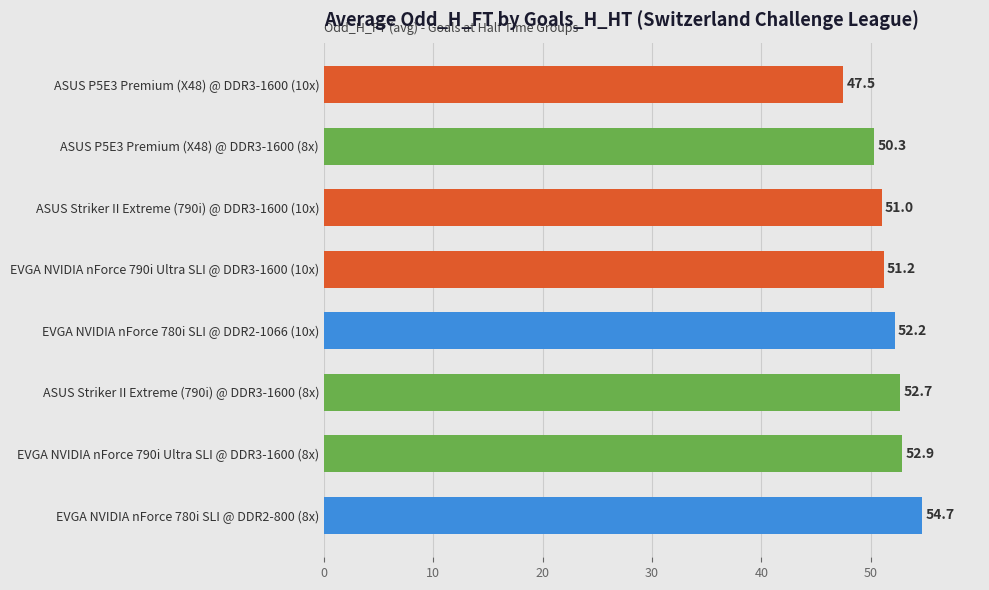

Reading top to bottom, extract all data points from this chart.

ASUS P5E3 Premium (X48) @ DDR3-1600 (10x)=47.5	ASUS P5E3 Premium (X48) @ DDR3-1600 (8x)=50.3	ASUS Striker II Extreme (790i) @ DDR3-1600 (10x)=51.0	EVGA NVIDIA nForce 790i Ultra SLI @ DDR3-1600 (10x)=51.2	EVGA NVIDIA nForce 780i SLI @ DDR2-1066 (10x)=52.2	ASUS Striker II Extreme (790i) @ DDR3-1600 (8x)=52.7	EVGA NVIDIA nForce 790i Ultra SLI @ DDR3-1600 (8x)=52.9	EVGA NVIDIA nForce 780i SLI @ DDR2-800 (8x)=54.7